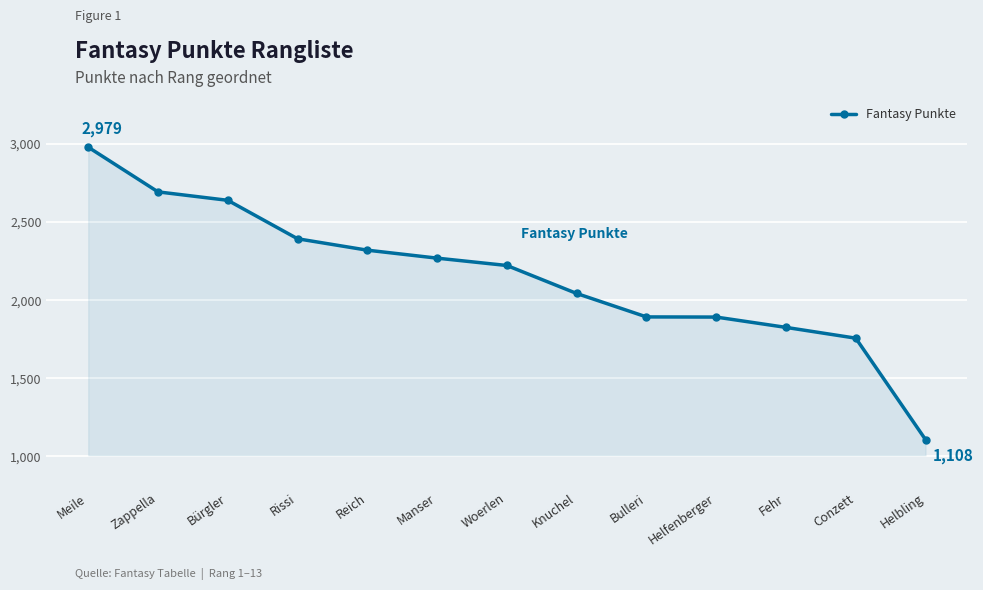

Is it true that the value at Fehr is 699?

False